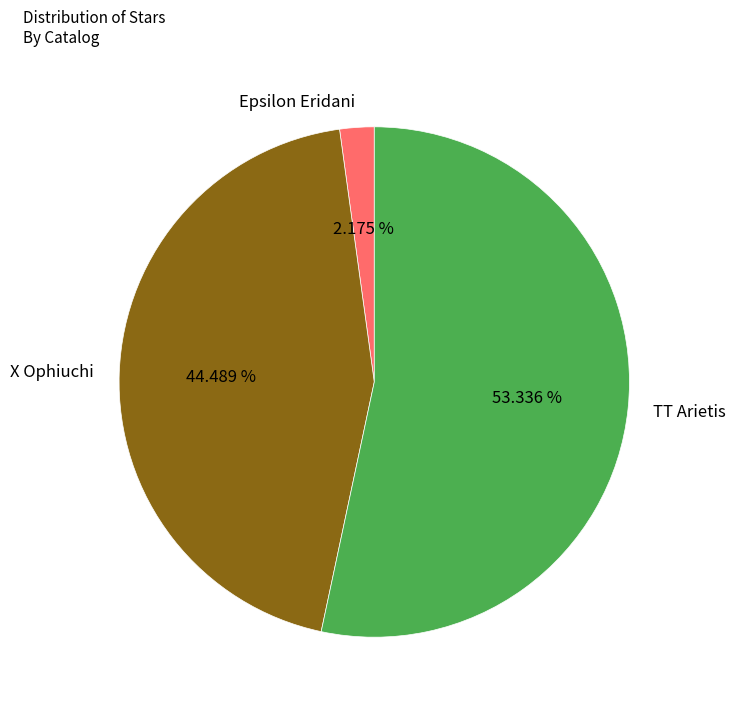

Is it true that X Ophiuchi is 37% of the pie?

False